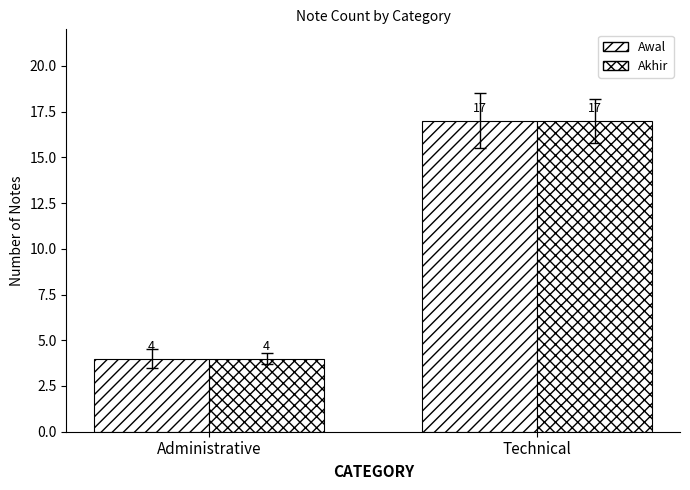

Which category has the lowest value across all series?

Administrative